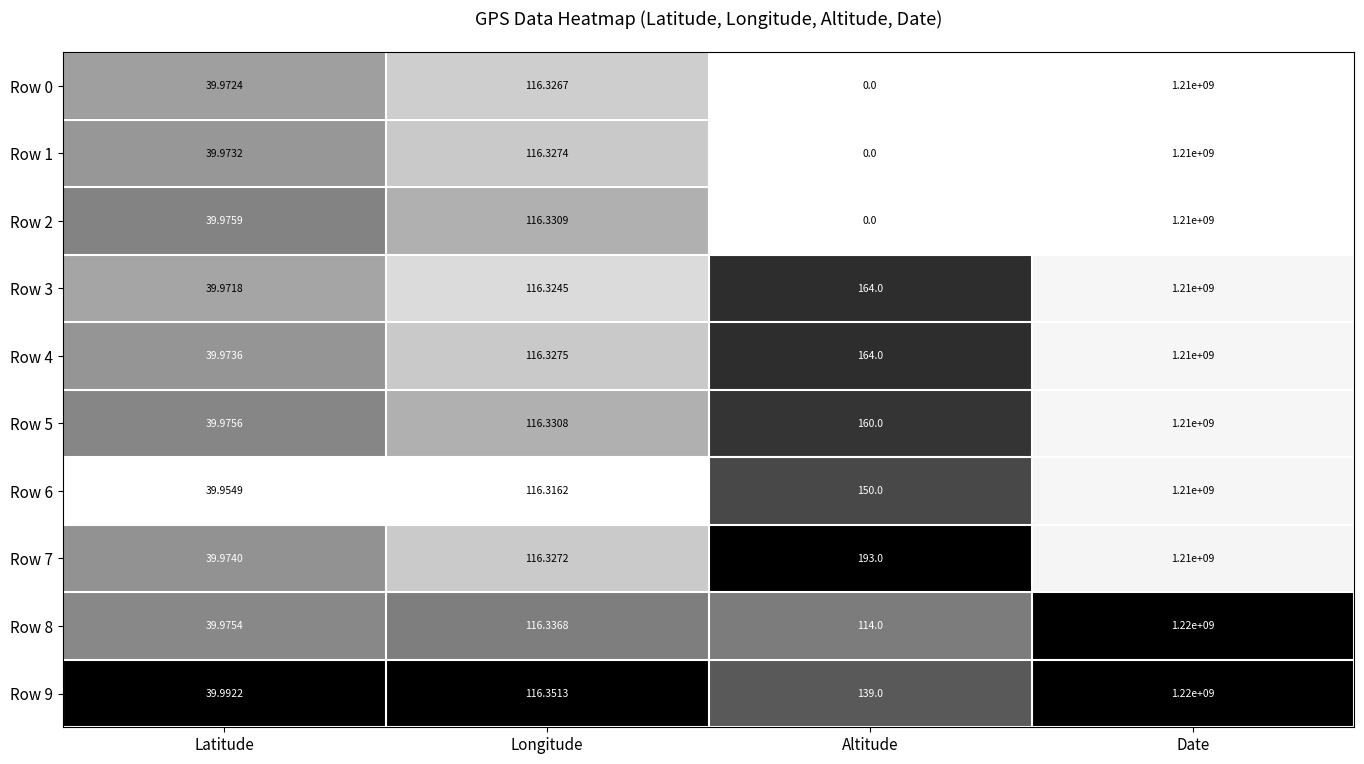

At which category does the chart reach its minimum across all series?

Altitude